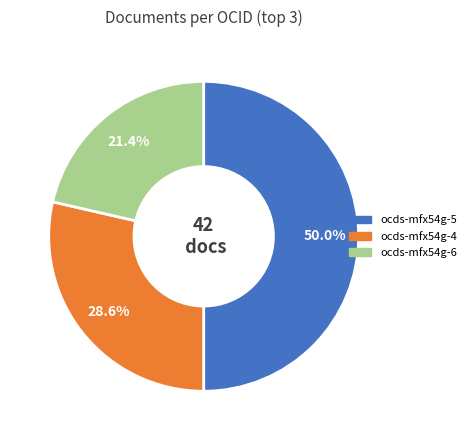

To the nearest percent, what is the difference between the largest and smallest slice percentages?

29%